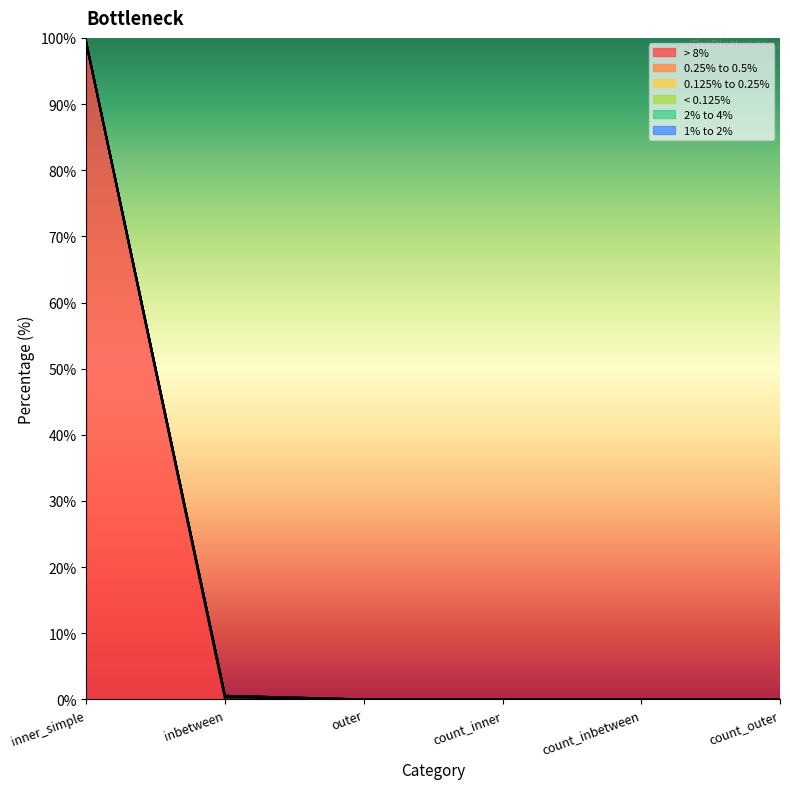

The value of < 0.125% at inbetween is 0.0. True or false?

True